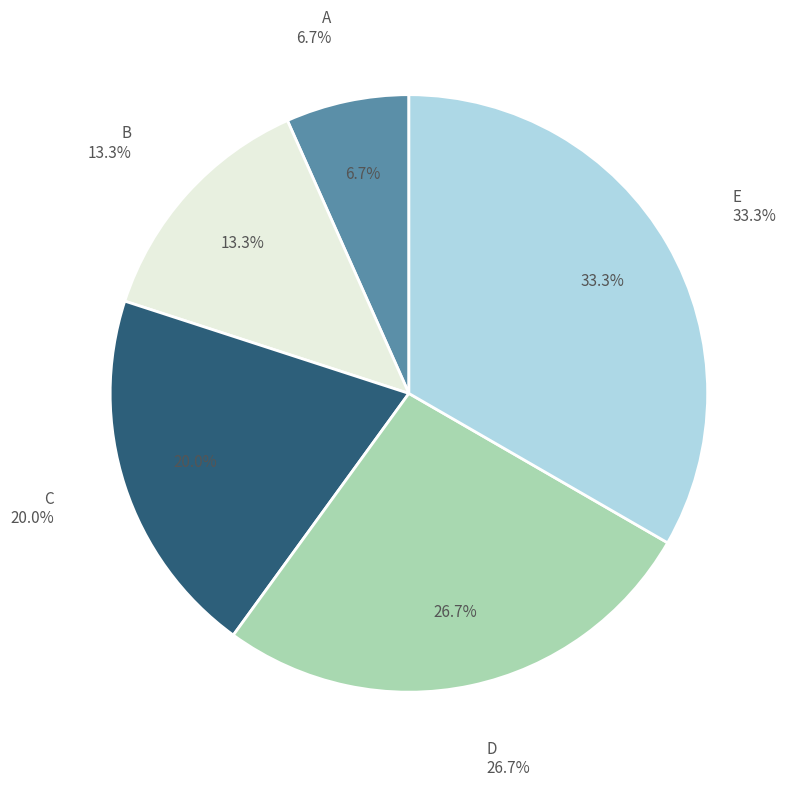

Which category has the biggest portion of the pie?

E